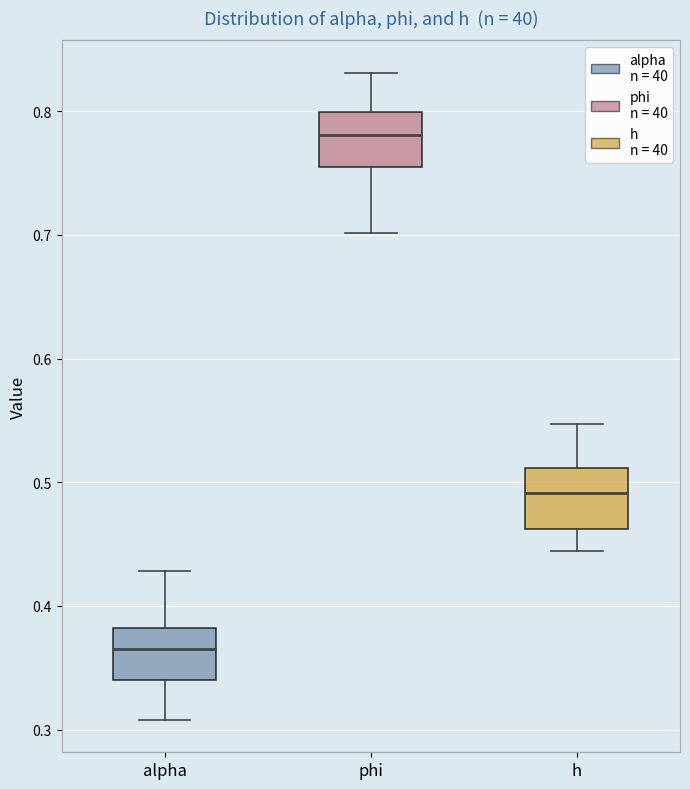

Which box's median line is the lowest?

alpha